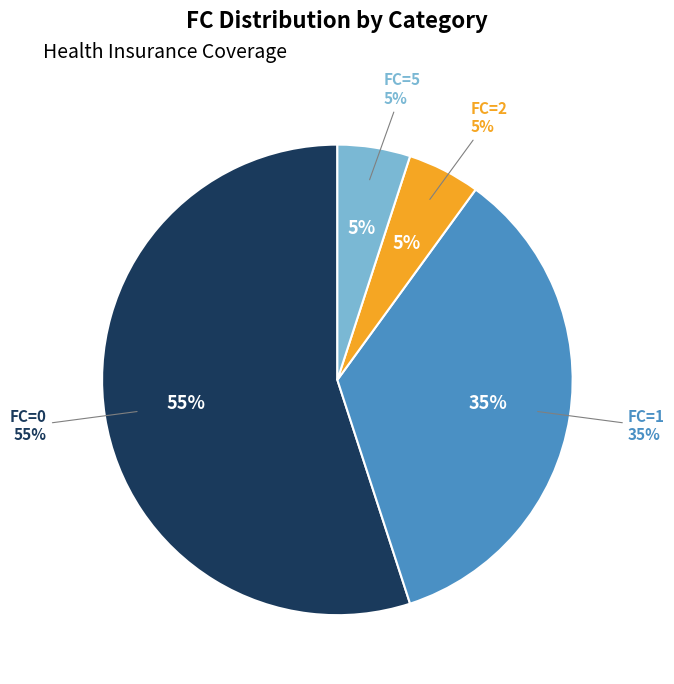

How many segments does this pie chart have?

4